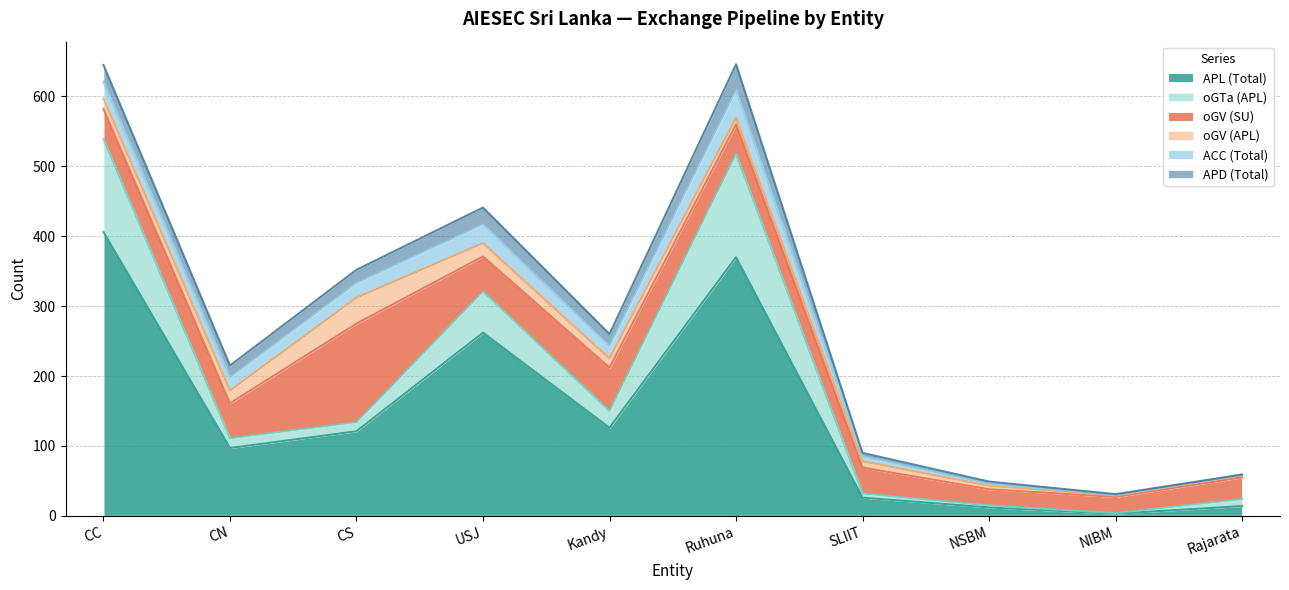

Which has a higher value, Ruhuna or Kandy?

Ruhuna